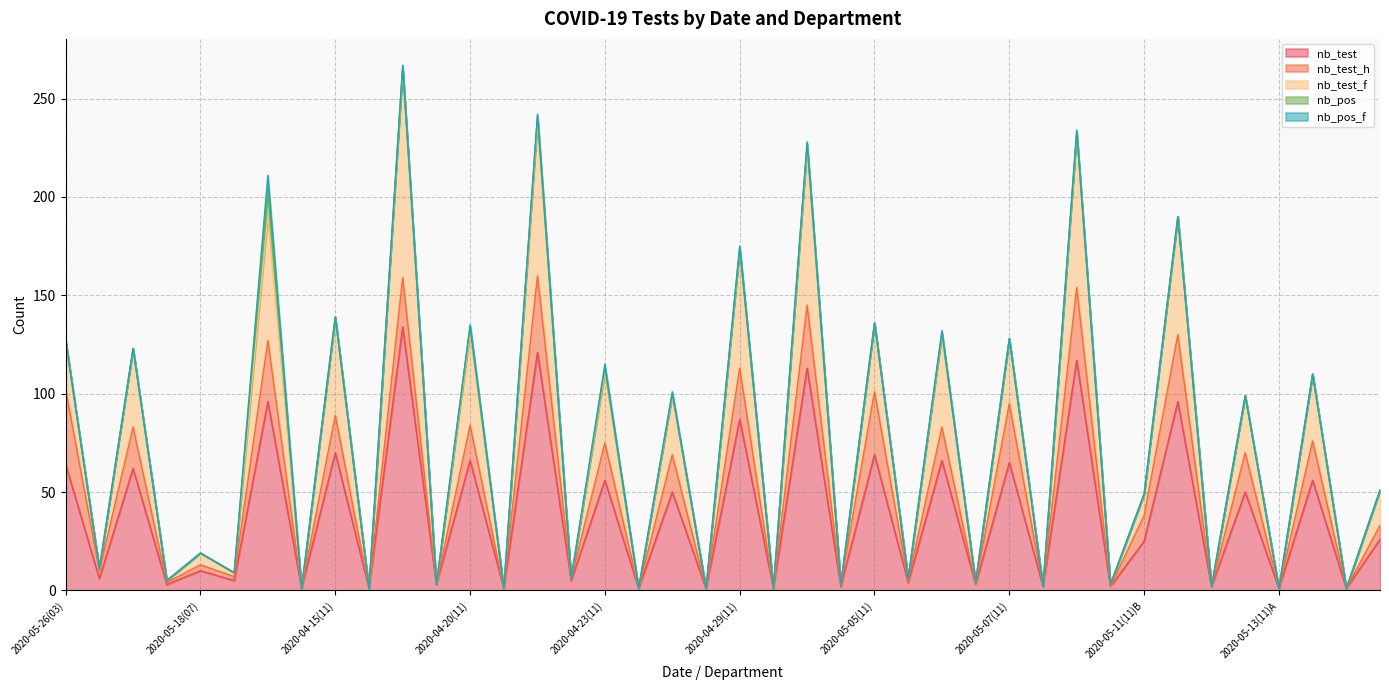

True or false: nb_pos_f and nb_test intersect in this chart.

False